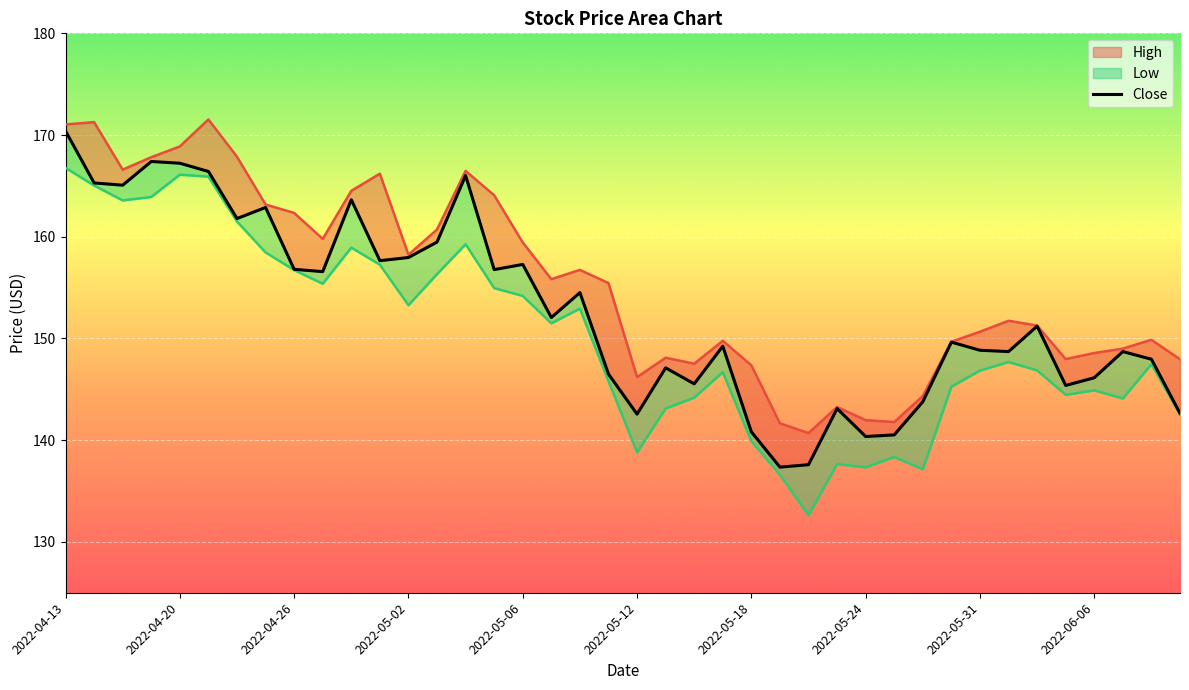

What is the value of the High_line point at the 14th from the left?

160.7